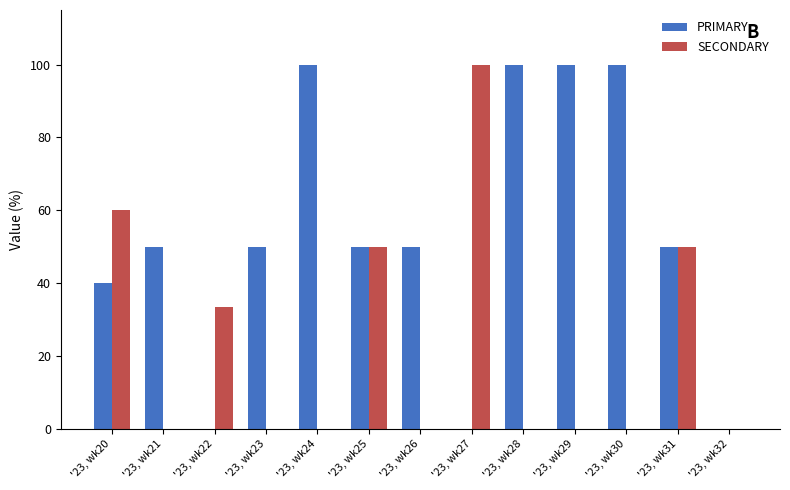

Which category has the highest value in the SECONDARY series?

'23, wk27